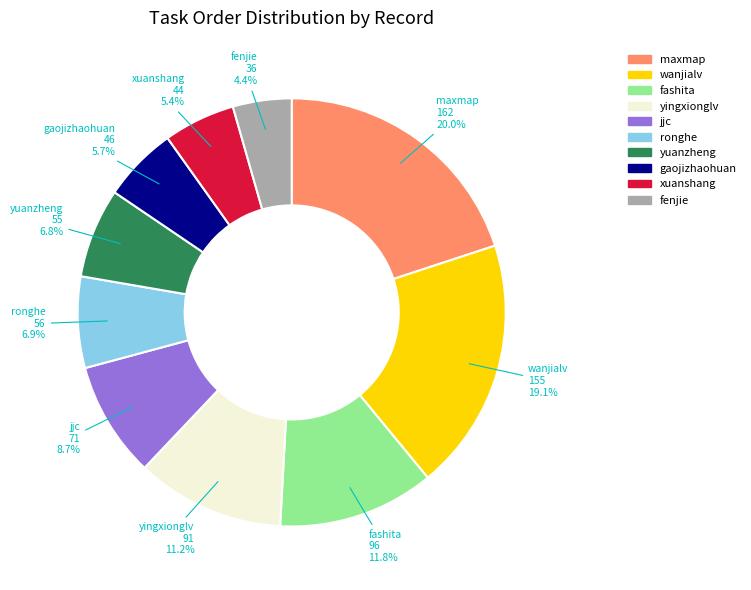

What is the largest slice in the pie chart?

maxmap